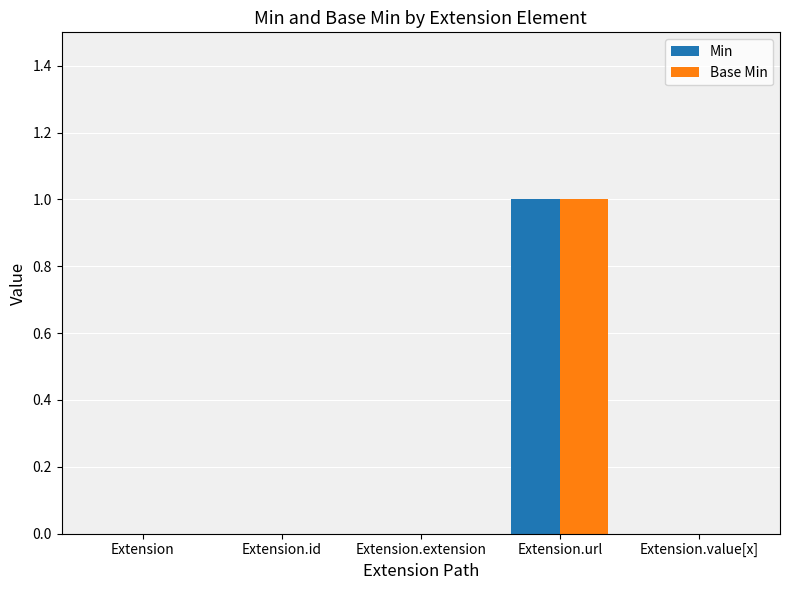

Is it true that Min equals 1 at Extension?

False